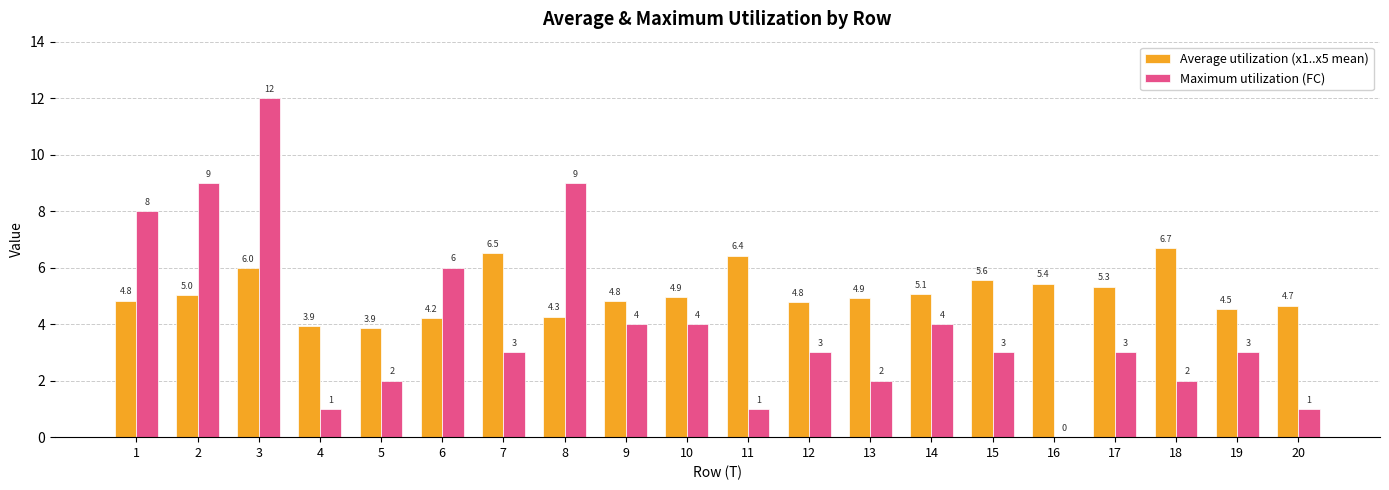

Reading left to right, what are all the values shown in this chart?

Average utilization (x1..x5 mean): 4.8	5.0	6.0	3.9	3.9	4.2	6.5	4.3	4.8	4.9	6.4	4.8	4.9	5.1	5.6	5.4	5.3	6.7	4.5	4.7
Maximum utilization (FC): 8.0	9.0	12.0	1.0	2.0	6.0	3.0	9.0	4.0	4.0	1.0	3.0	2.0	4.0	3.0	0.0	3.0	2.0	3.0	1.0